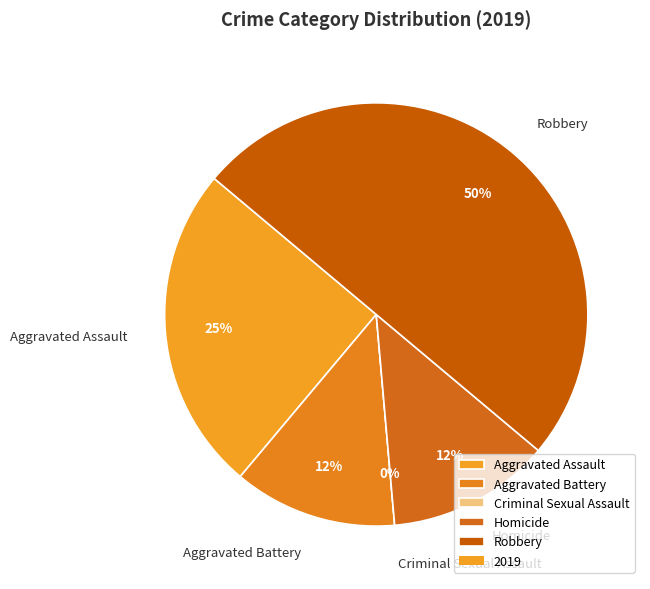

To the nearest percent, what is the difference between the largest and smallest slice percentages?

50%